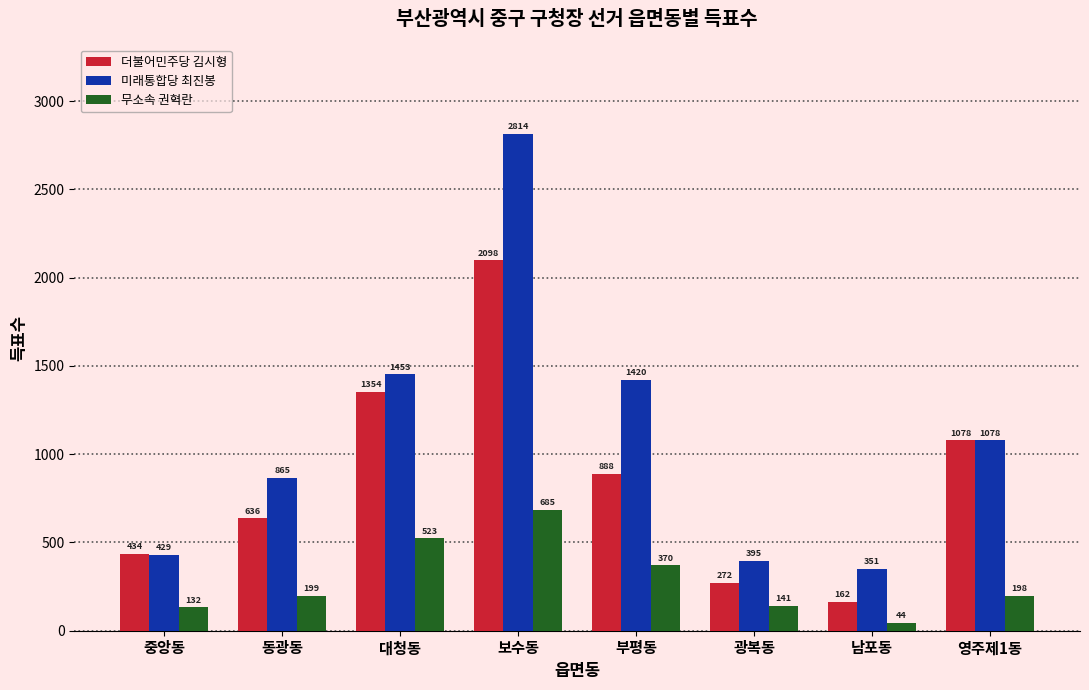

Rank the series by their average value, from lowest to highest.

무소속 권혁란, 더불어민주당 김시형, 미래통합당 최진봉